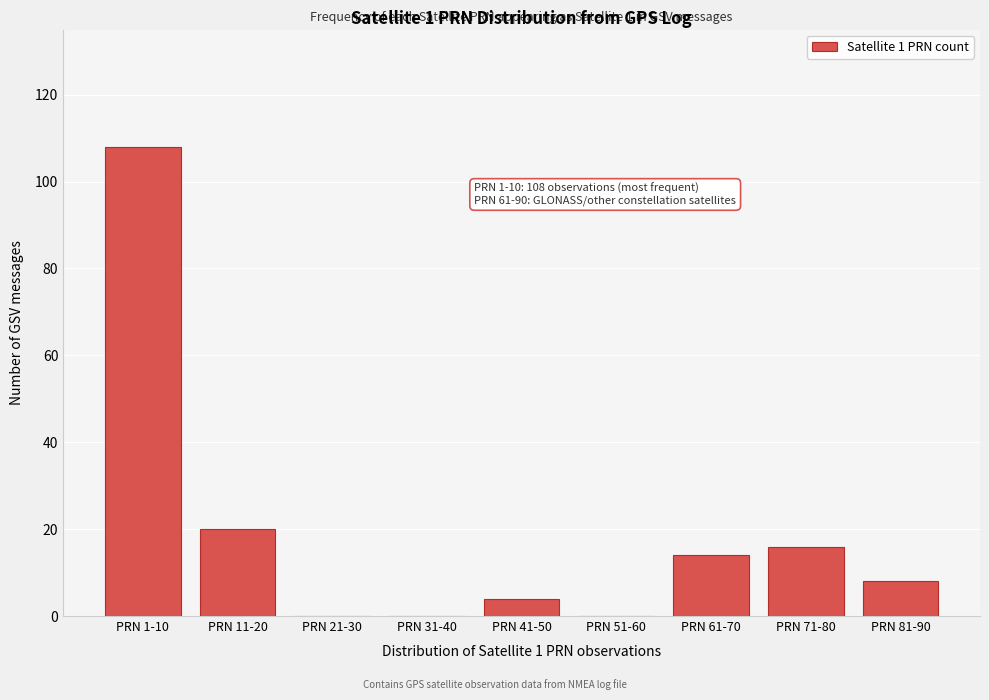

Reading left to right, what are all the values shown in this chart?

PRN 1-10=108	PRN 11-20=20	PRN 21-30=0	PRN 31-40=0	PRN 41-50=4	PRN 51-60=0	PRN 61-70=14	PRN 71-80=16	PRN 81-90=8